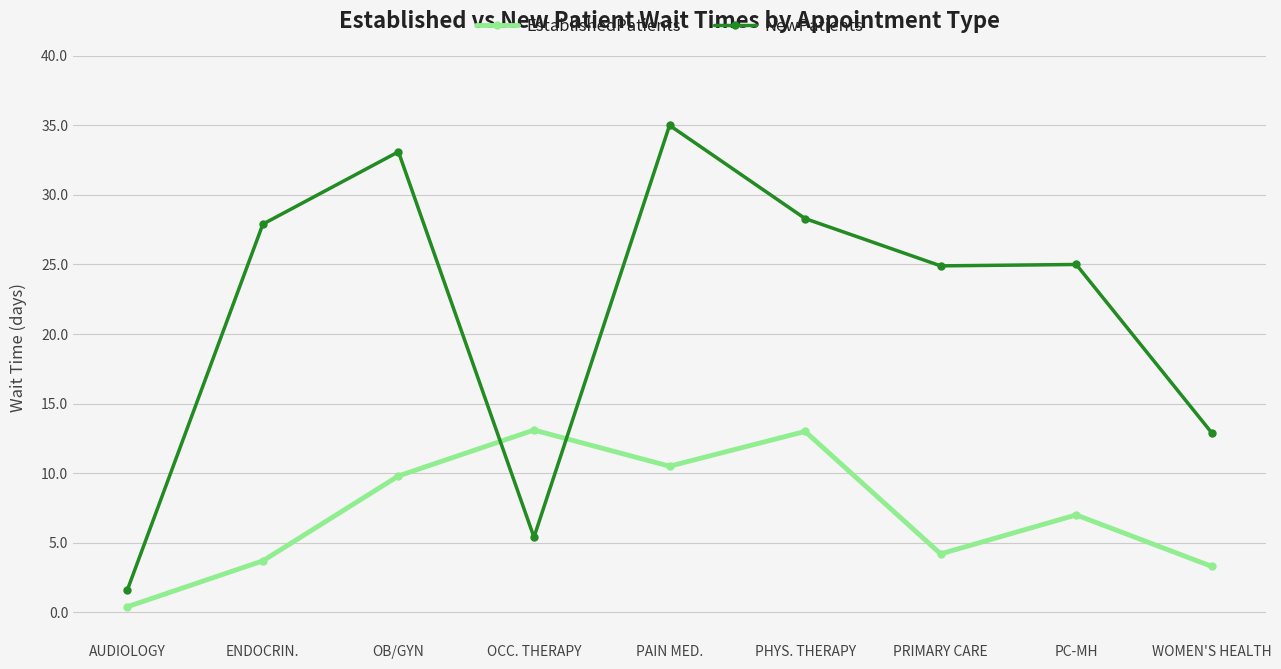

Where does the NewPatients series first go above 25?

ENDOCRIN.